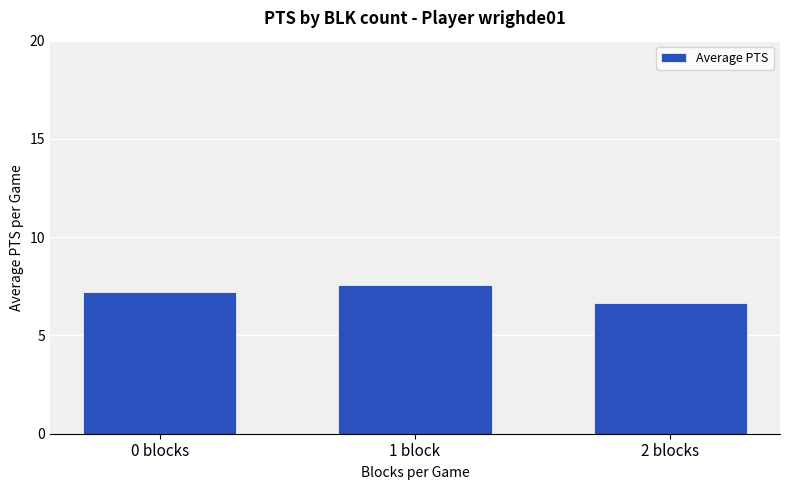

What is the approximate value at 1 block?

7.5